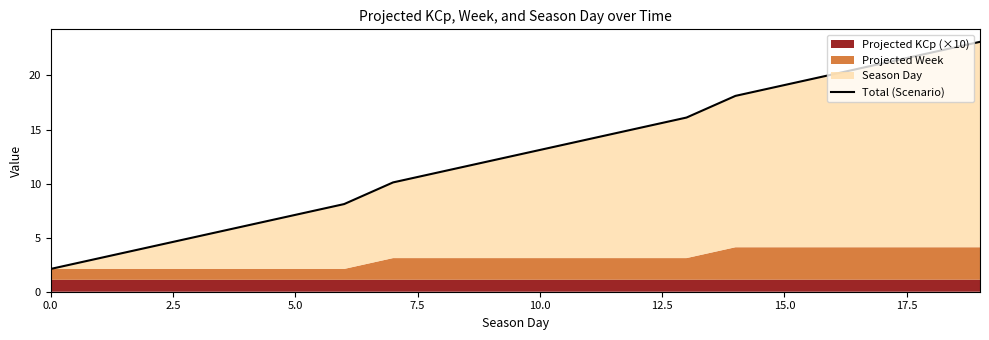

What is the approximate value at 19?

23.1